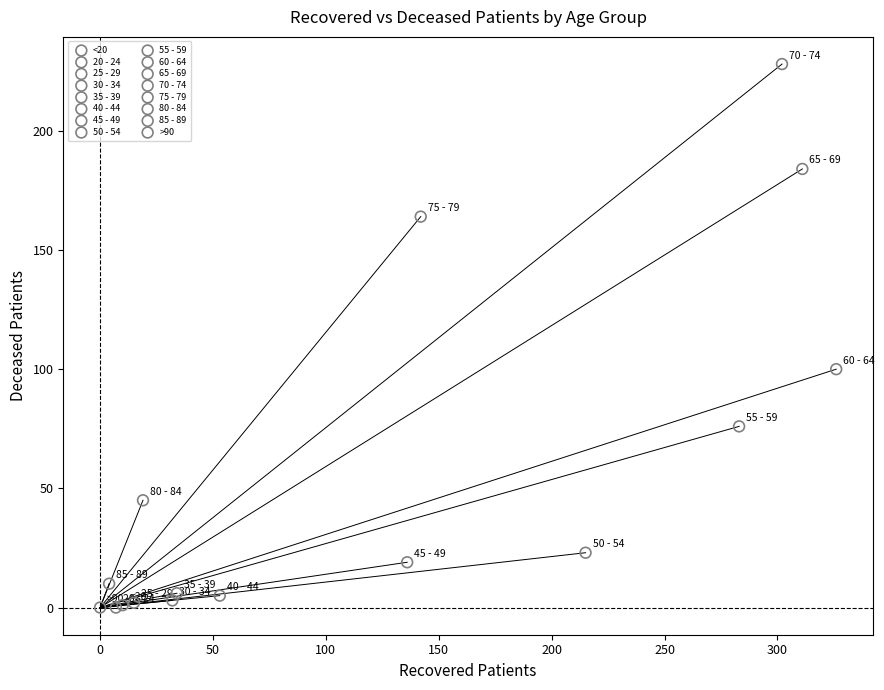

What are all the series names shown in the legend?

<20, 20 - 24, 25 - 29, 30 - 34, 35 - 39, 40 - 44, 45 - 49, 50 - 54, 55 - 59, 60 - 64, 65 - 69, 70 - 74, 75 - 79, 80 - 84, 85 - 89, >90